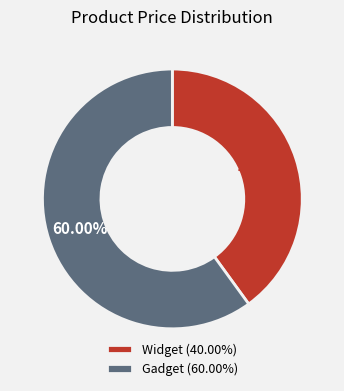

Is Gadget the majority of the pie?

Yes